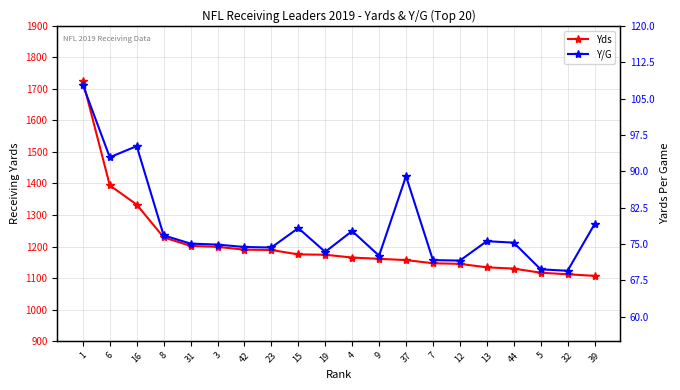

What is the total value across all series at 19?

1247.4